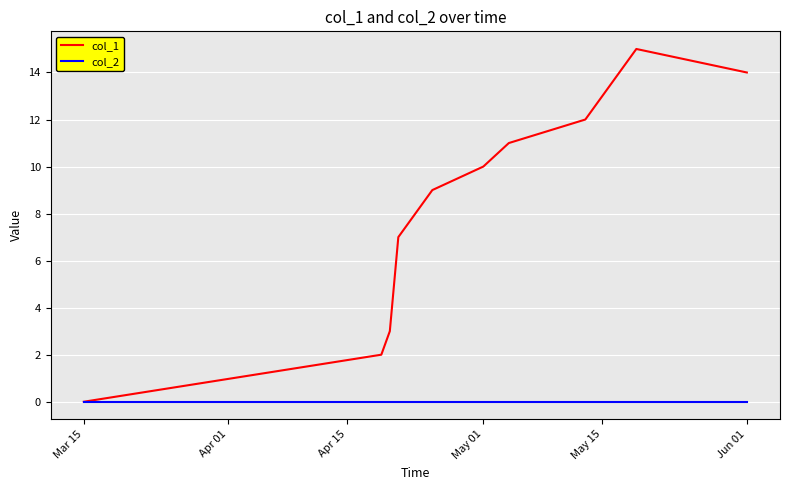

Which series has the largest total across all categories?

col_1